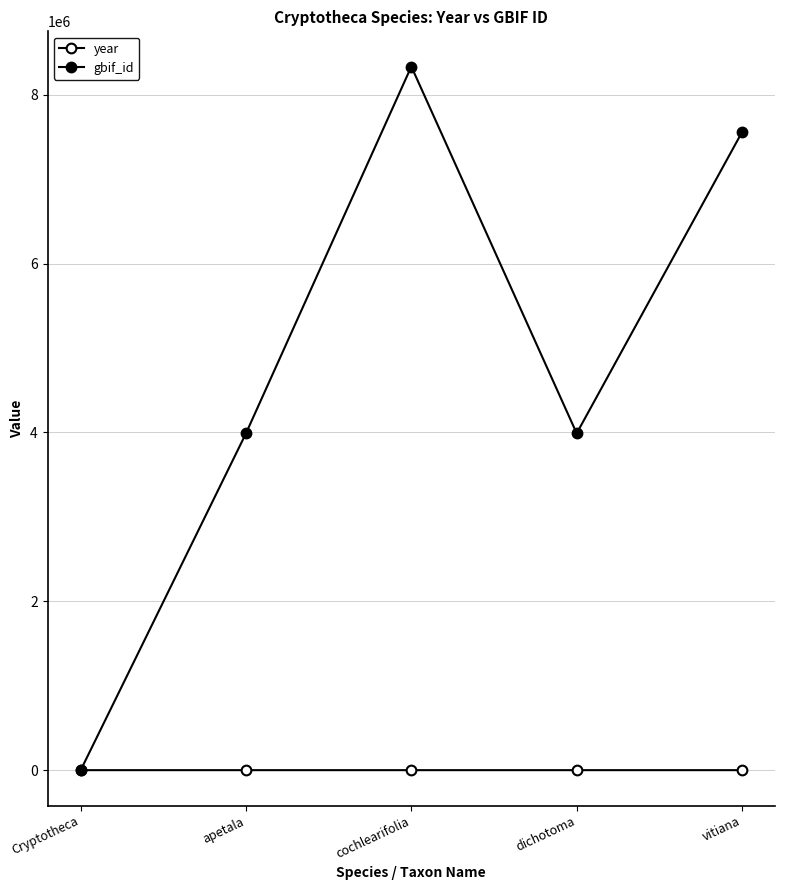

What is the sum of the year values at dichotoma and apetala?

3654